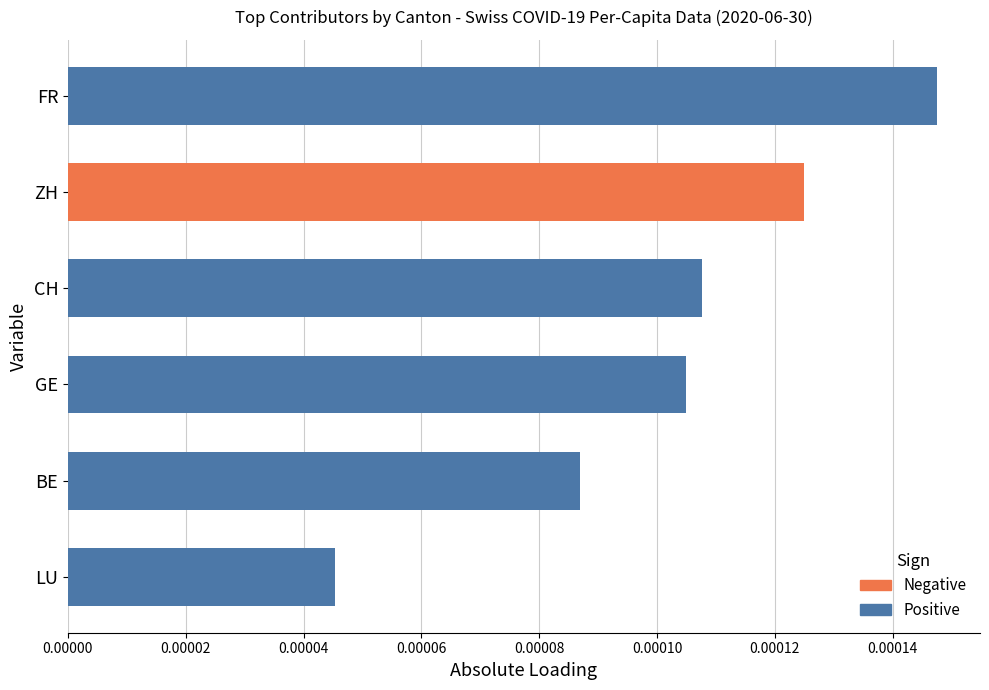

Which series has the largest range (max minus min)?

Positive